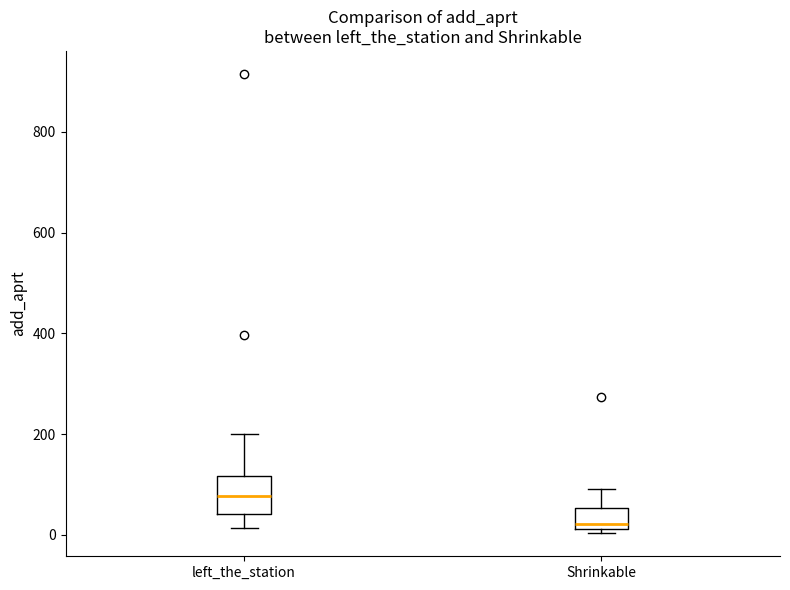

Which box has the lowest median line?

Shrinkable